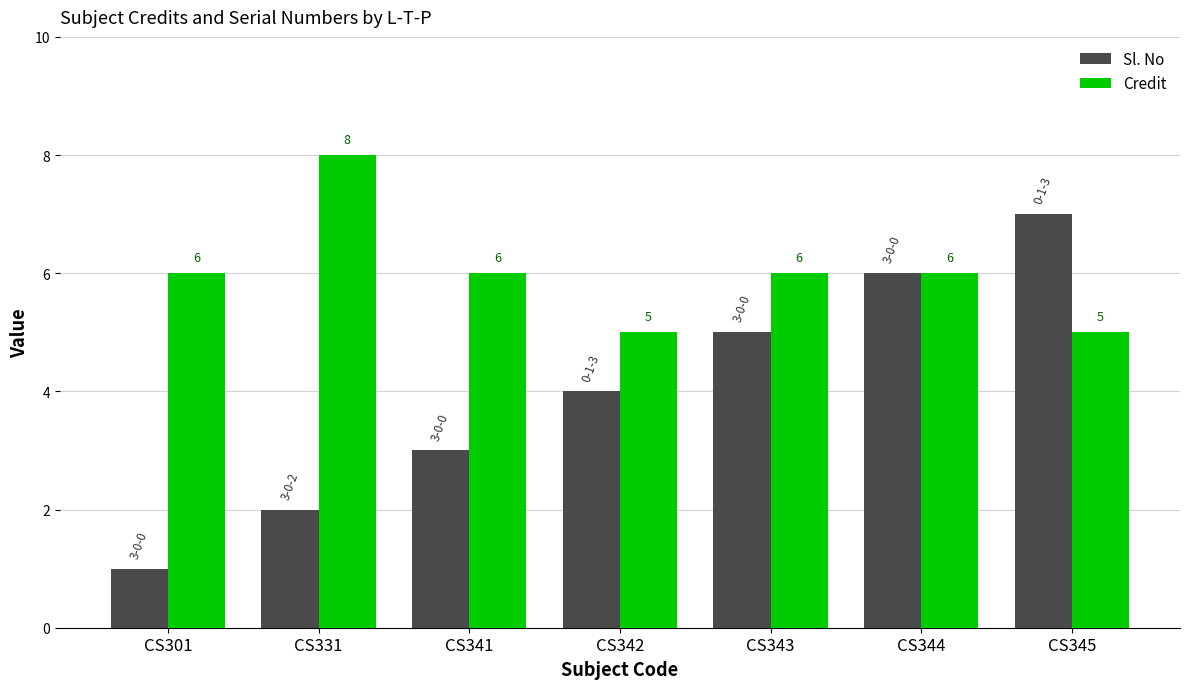

What is the average value of the Credit series?

6